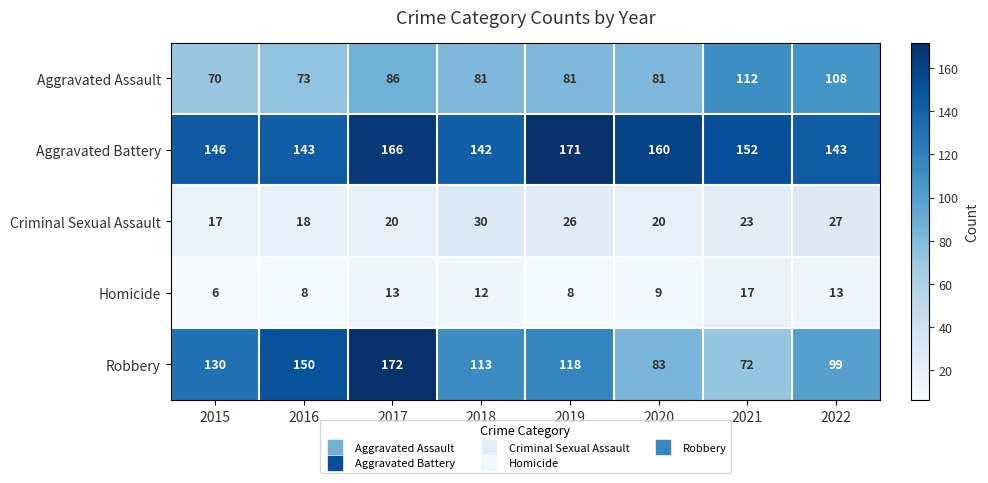

How many data points does each series have?

8